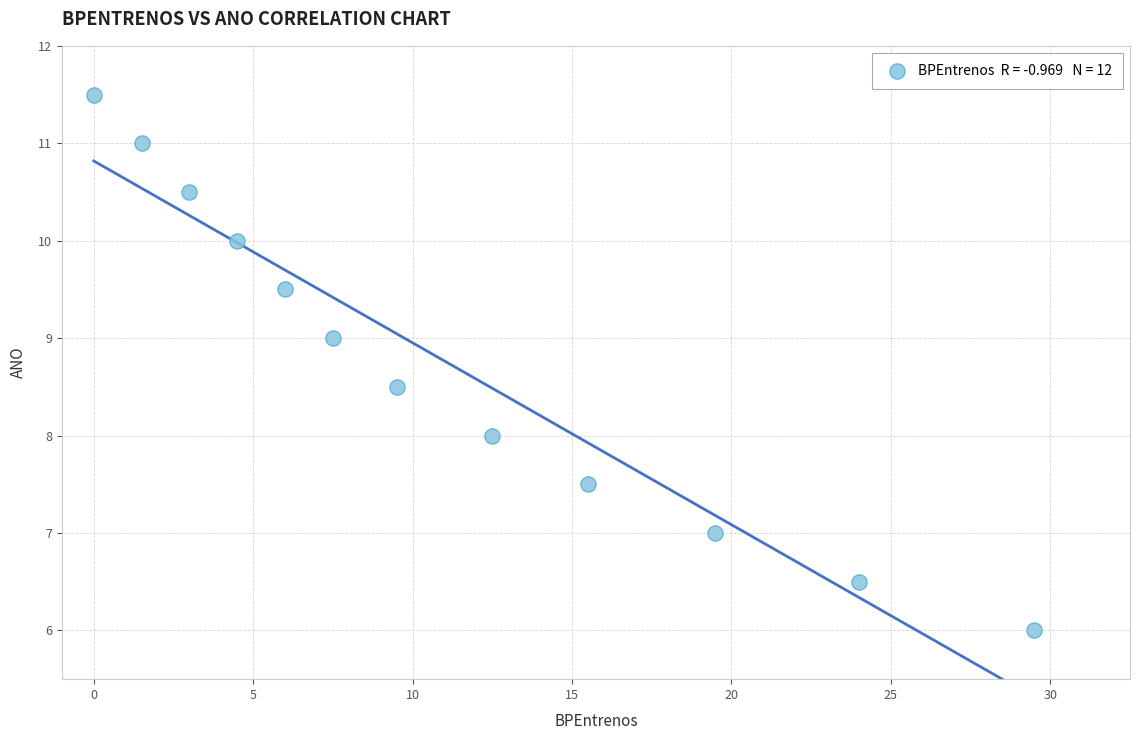

What is the average Y value?

8.8